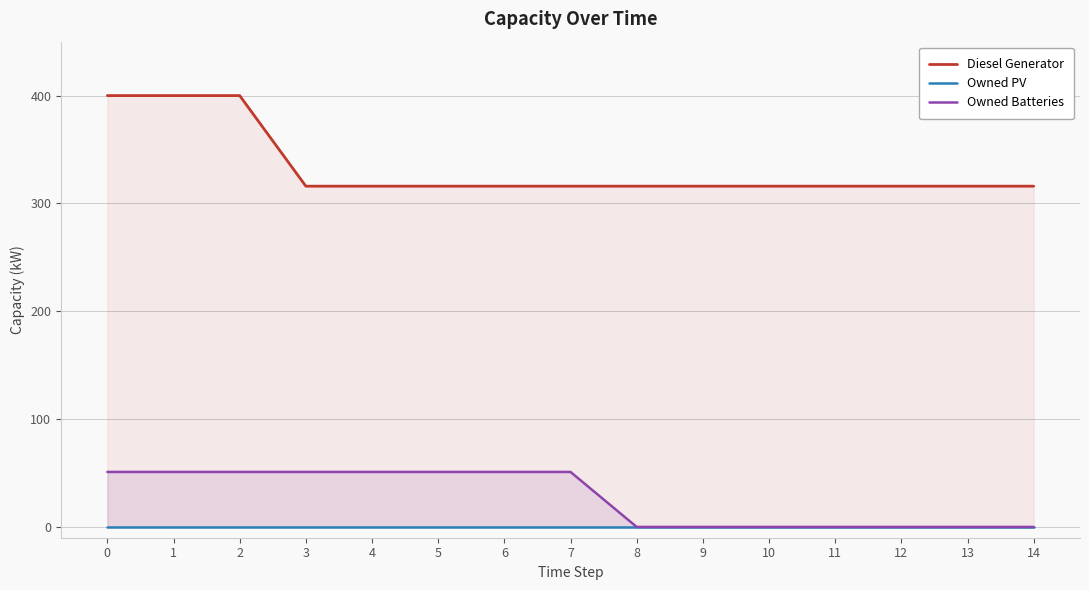

Between 0 and 9, which series saw the biggest shift?

Diesel Generator